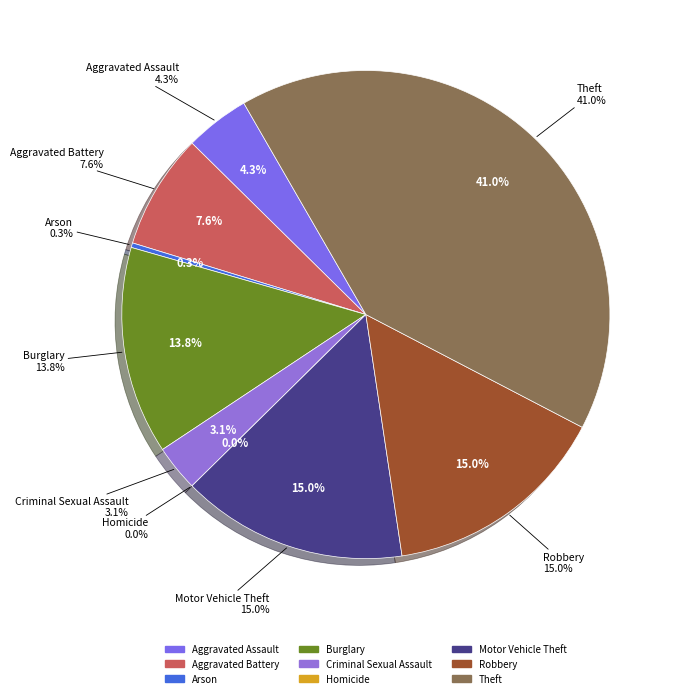

Is there any slice that represents more than half of the pie?

No